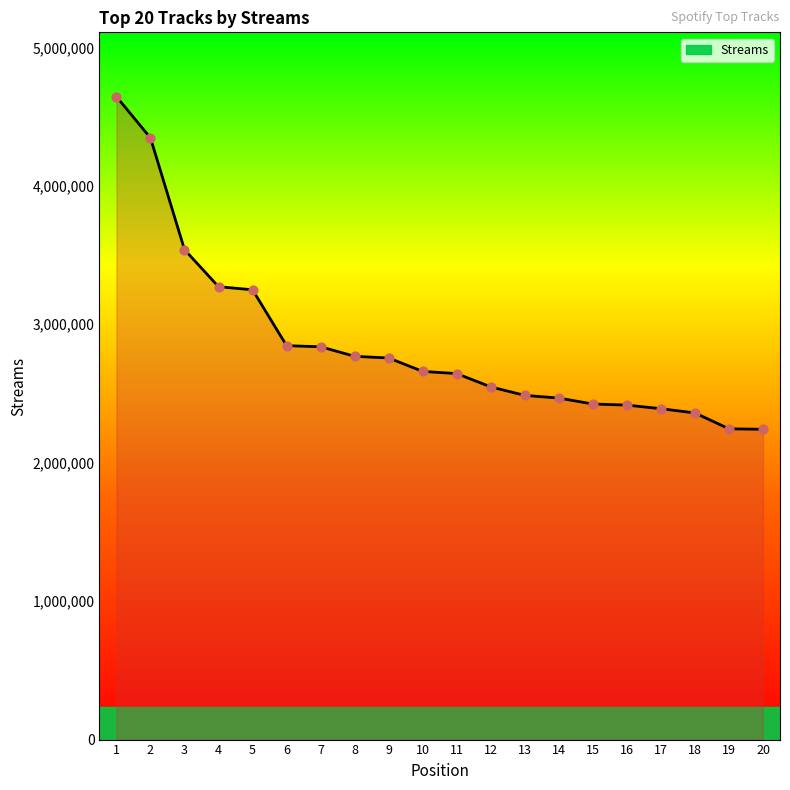

What is the change in value from 1 to 14?

-2177498